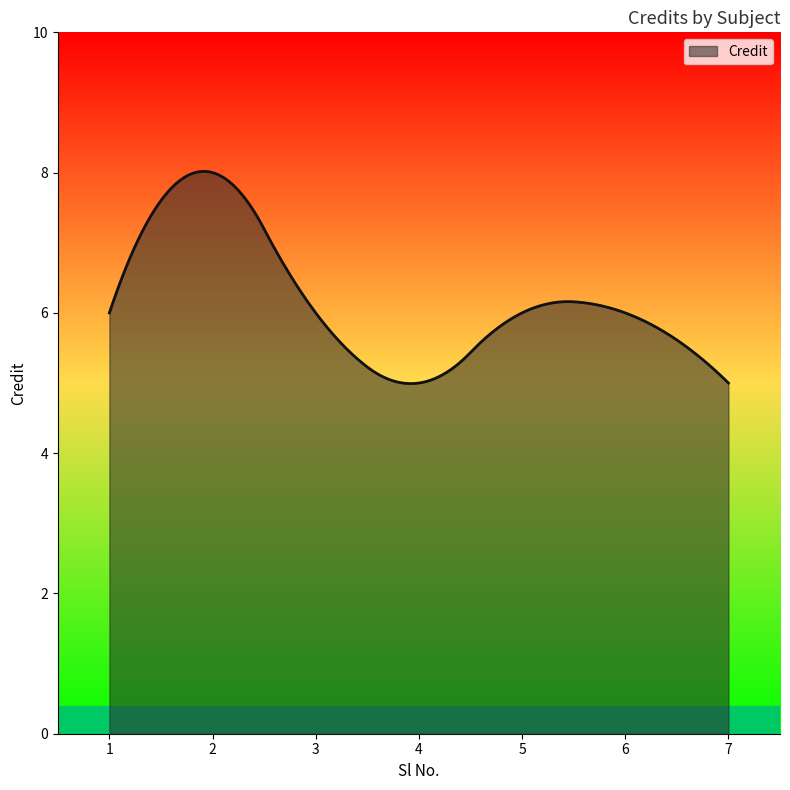

What is the difference between the maximum and minimum values?

3.0